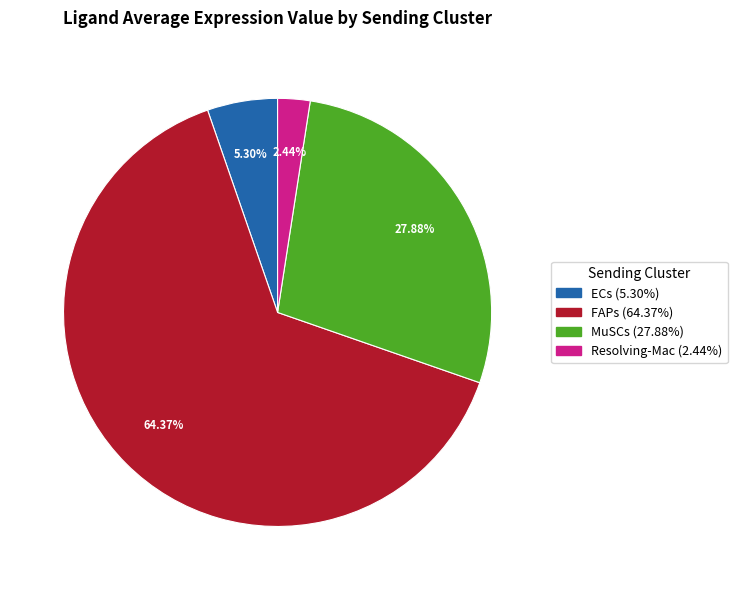

To the nearest percent, what percentage of the pie is MuSCs?

28%